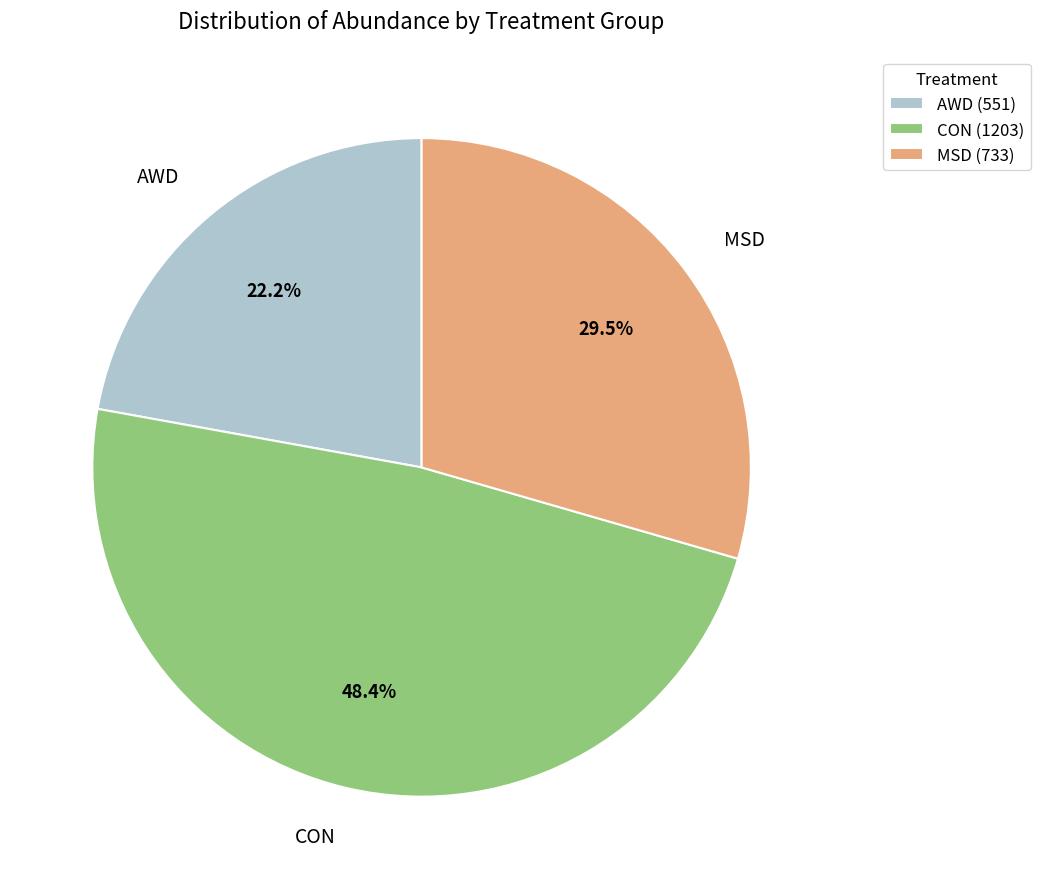

Does MSD account for over 50% of the chart?

No